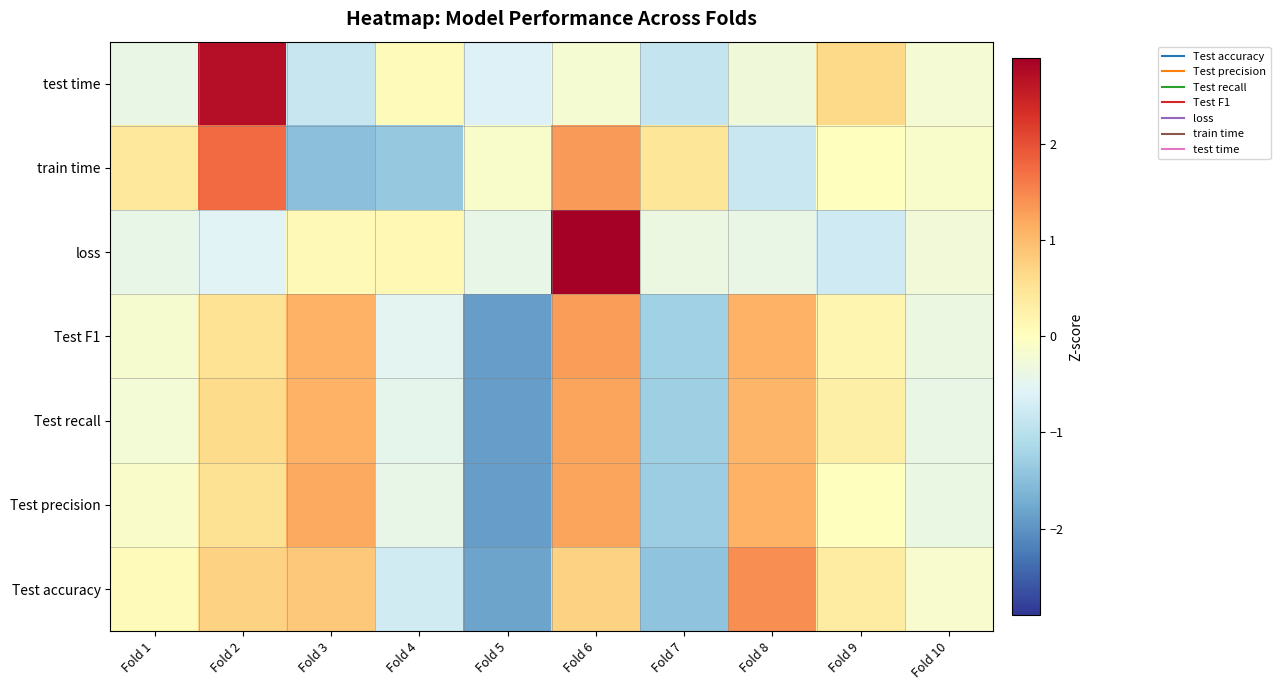

Which label corresponds to the largest value in the chart?

Fold 6